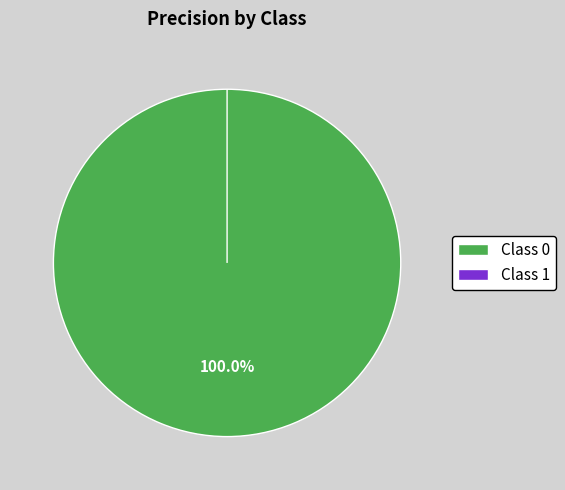

To the nearest percent, what is the average slice percentage?

50%